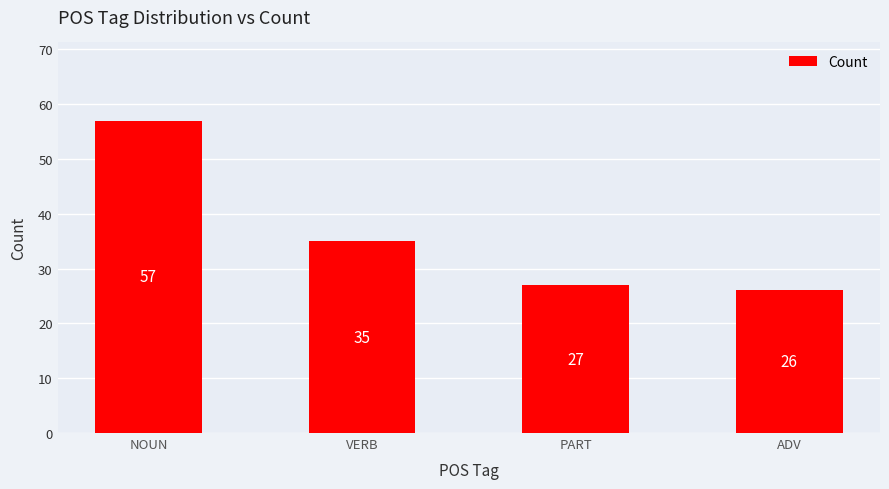

List the labels in order of value, smallest first.

ADV, PART, VERB, NOUN